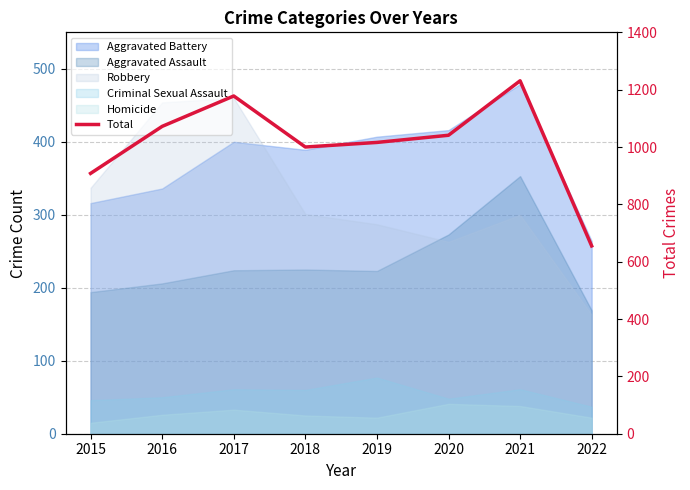

Where is the first local maximum?

2017